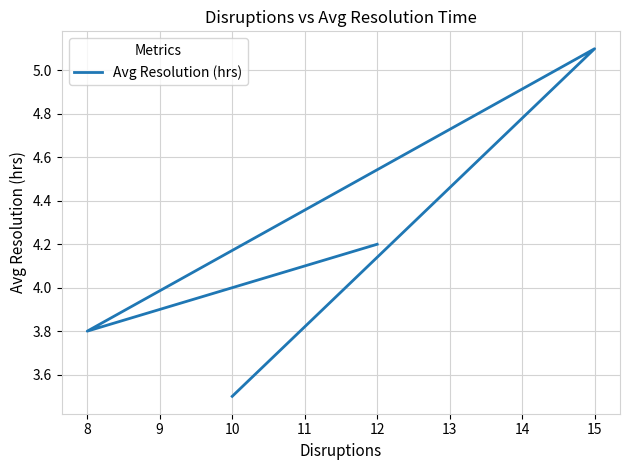

Reading left to right, transcribe all the data shown in this chart.

4.2	3.8	5.1	3.5